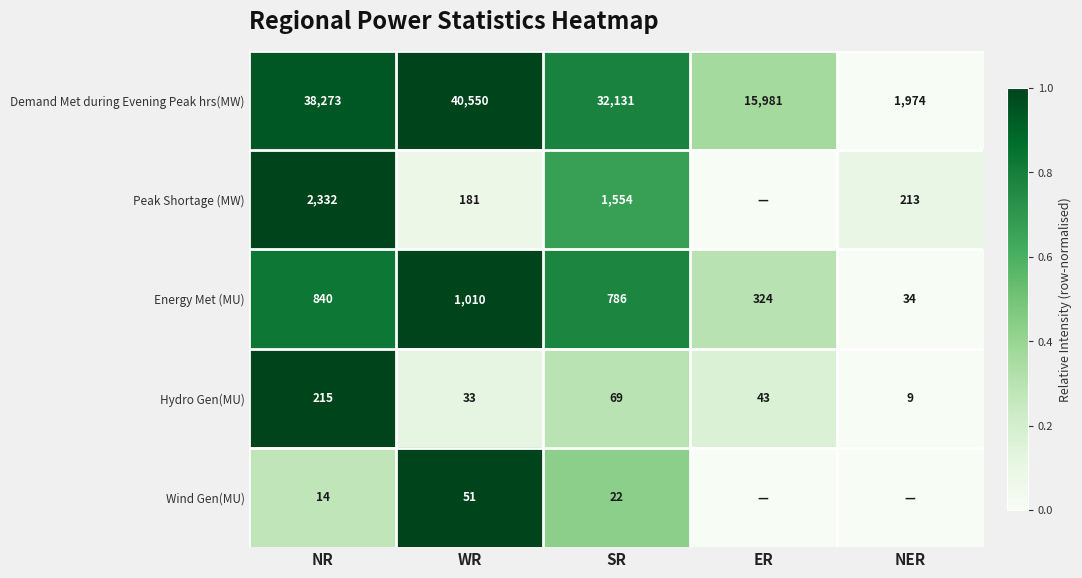

List the labels in order of Energy Met (MU) value, smallest first.

NER, ER, SR, NR, WR